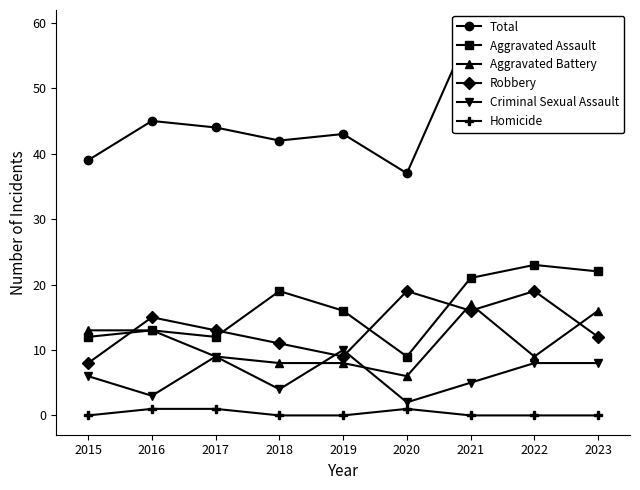

Is this an area chart (filled region under the line)?

No